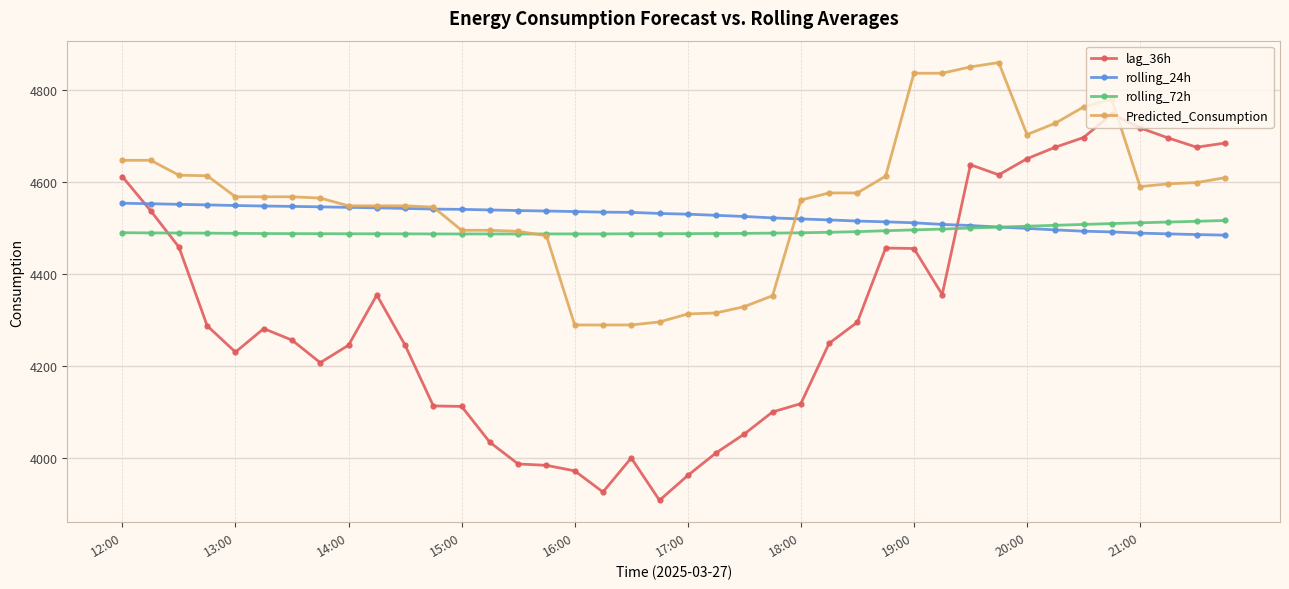

Which series has the widest spread of values?

lag_36h